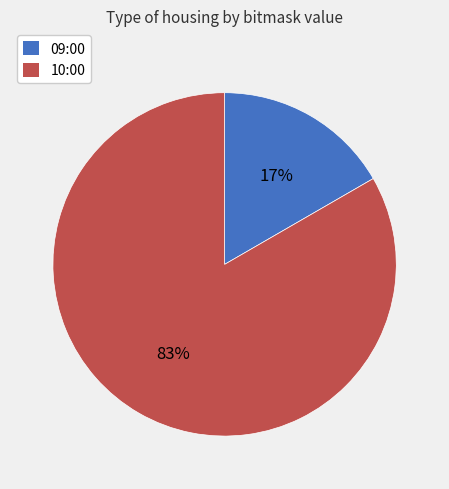

Is the sum of 09:00 and 10:00 greater than half?

Yes